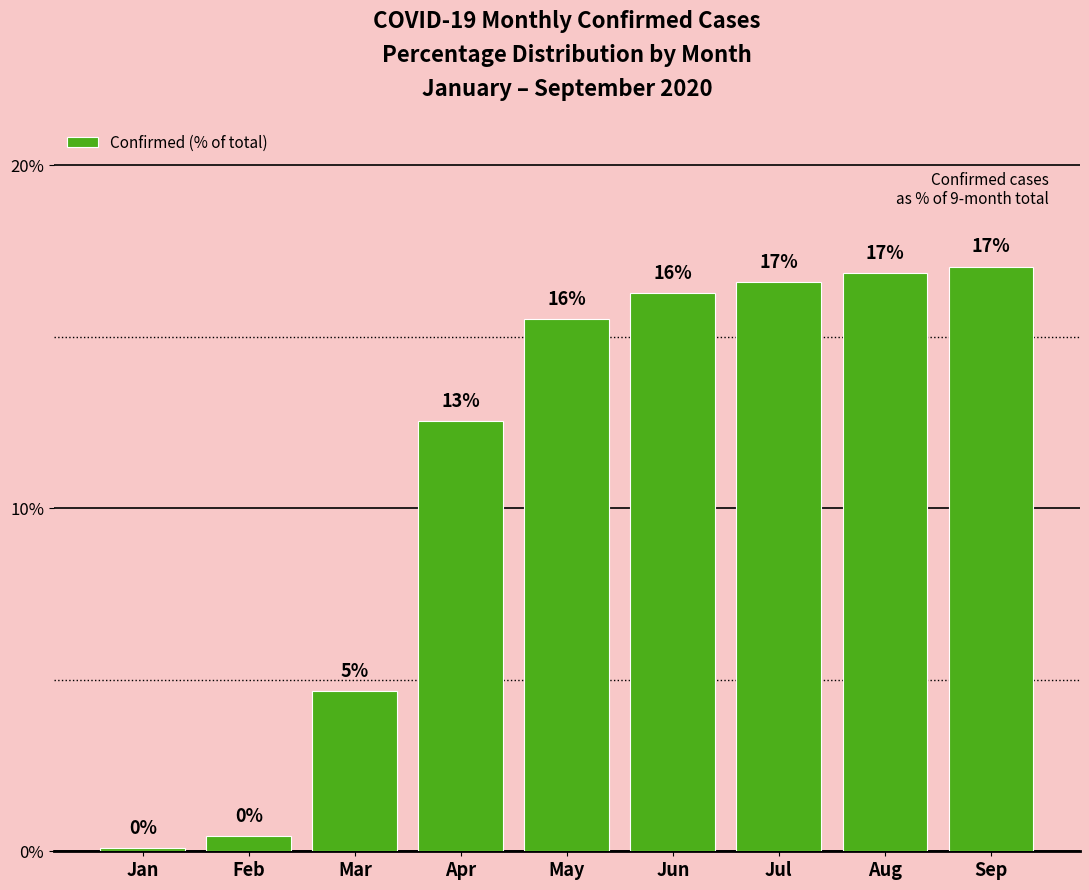

What is the average value?

11.1